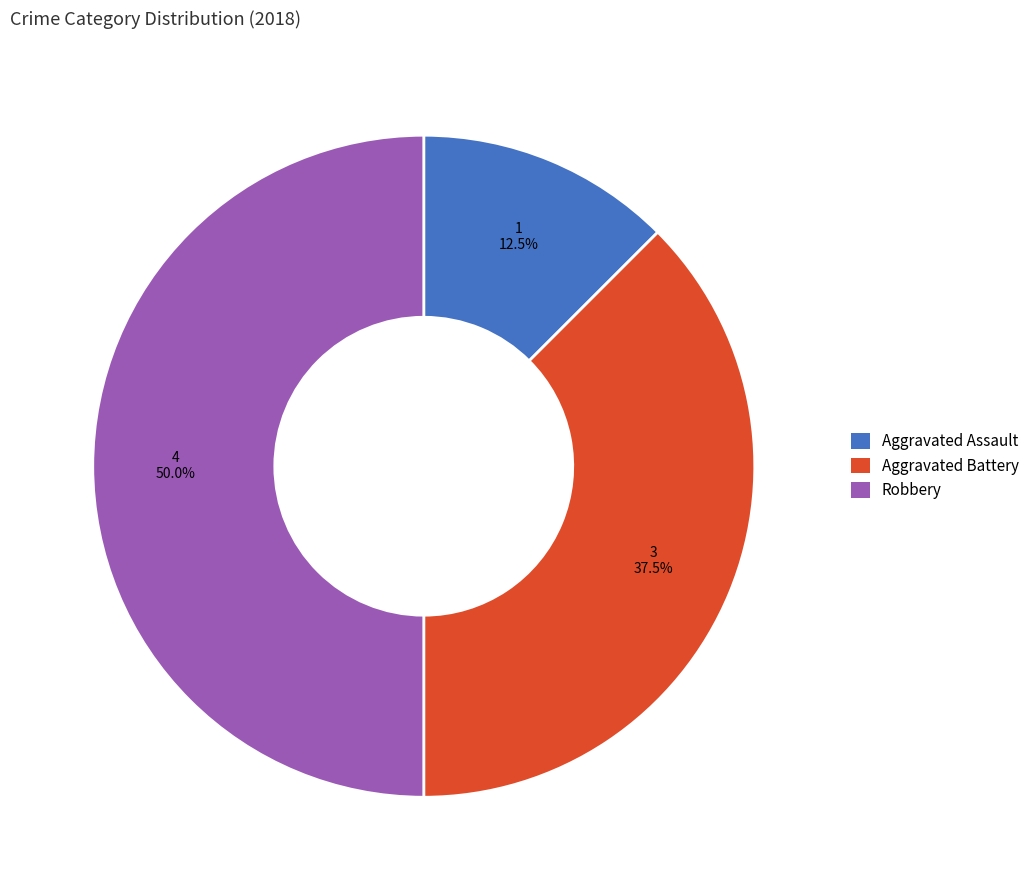

Does Aggravated Assault represent more than half of the total?

No